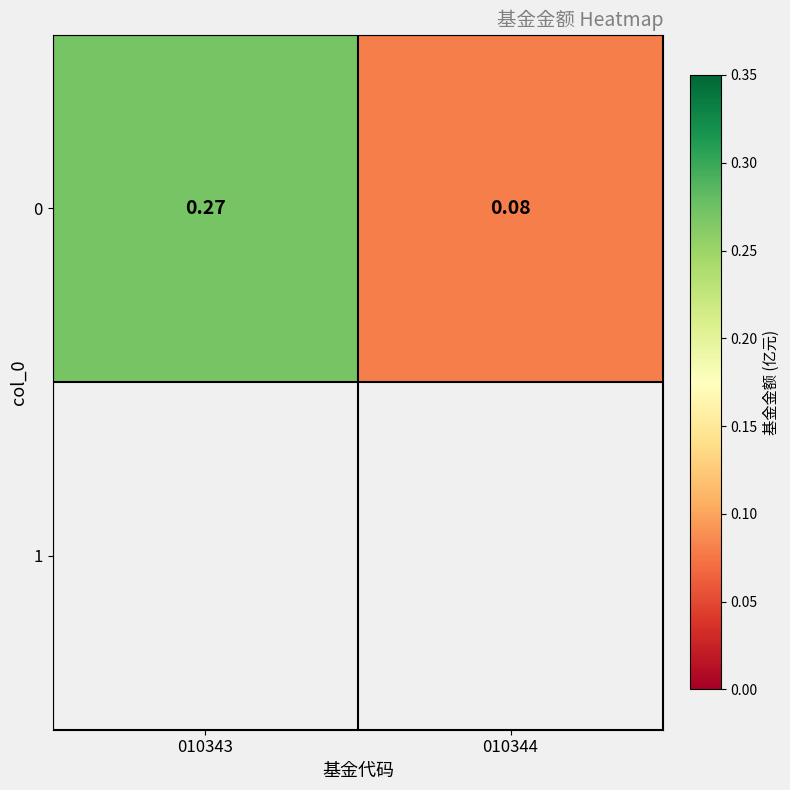

Reading right to left, transcribe all the data shown in this chart.

010344=0.1	010343=0.3